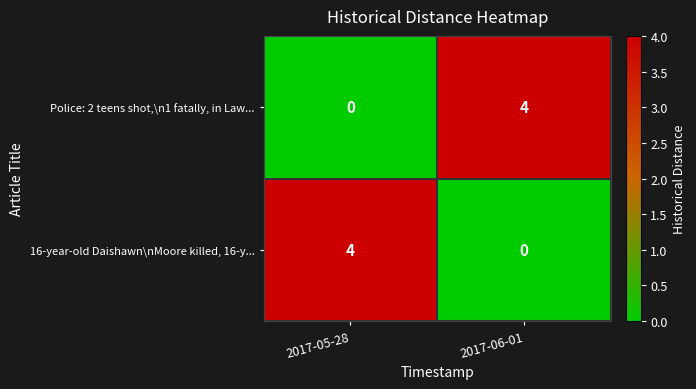

What is the difference between the Police: 2 teens shot,\n1 fatally, in Law... values at 2017-05-28 and 2017-06-01?

4